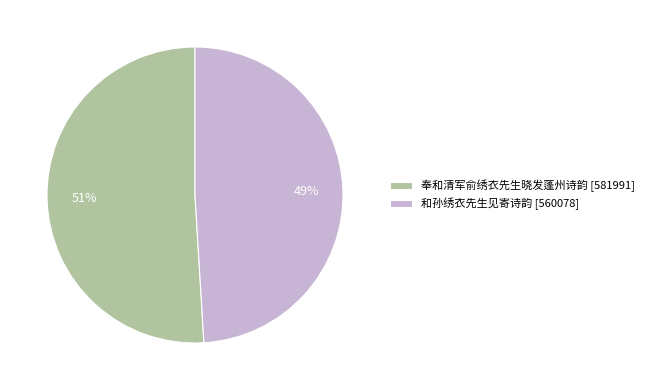

Combined, do 奉和清军俞绣衣先生晓发蓬州诗韵 [581991] and 和孙绣衣先生见寄诗韵 [560078] account for over 50%?

Yes